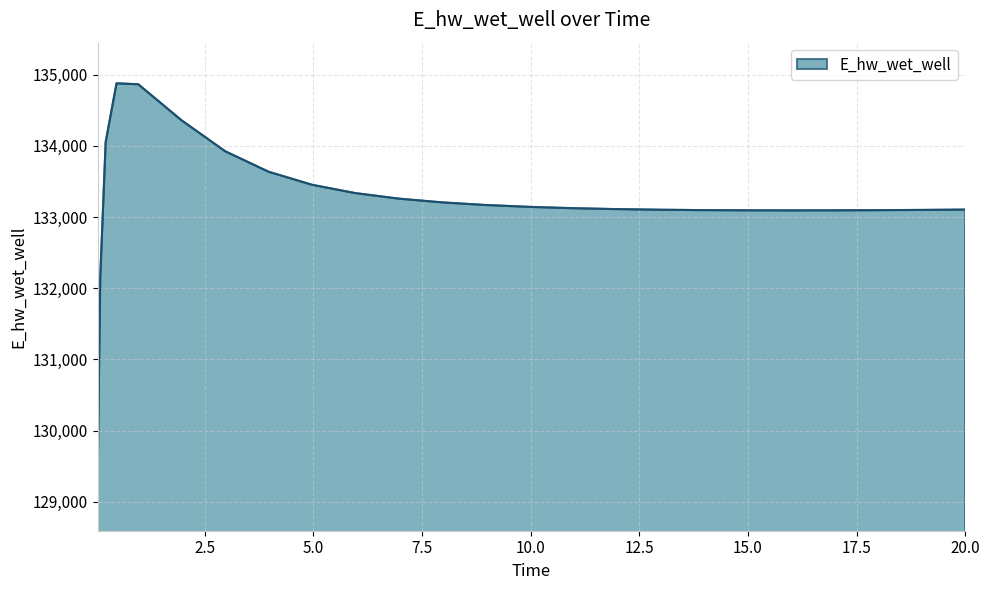

What is the average value?

133229.2